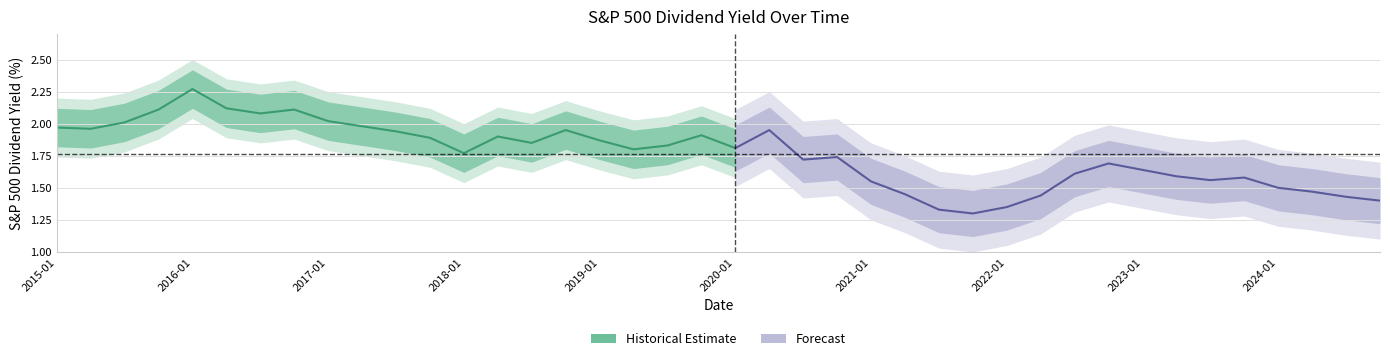

True or false: the data has more than 2 interior local peaks.

True